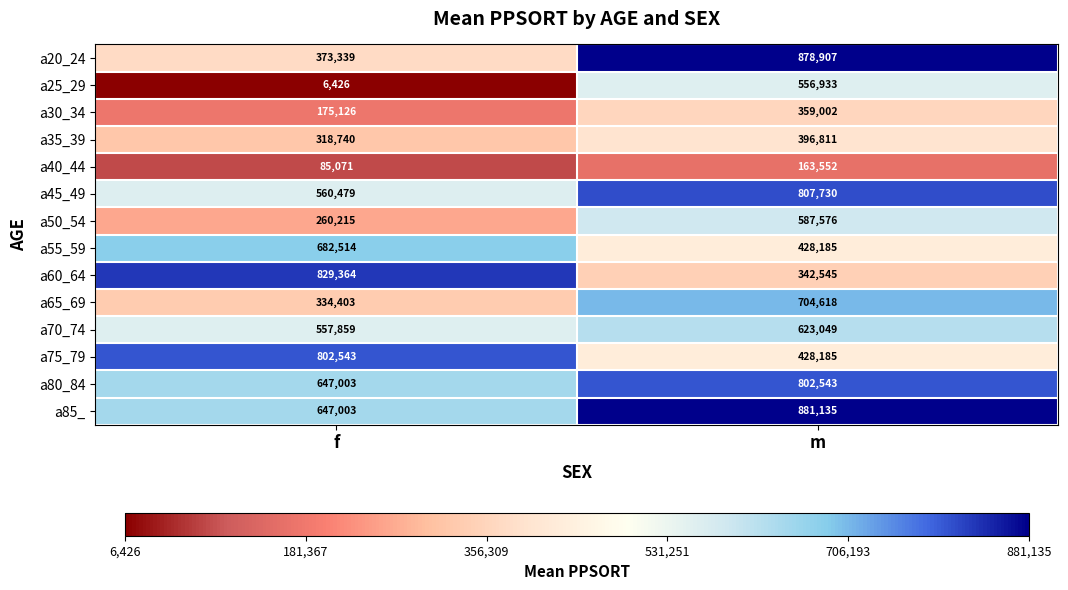

At which category is the sum across all series the highest?

m